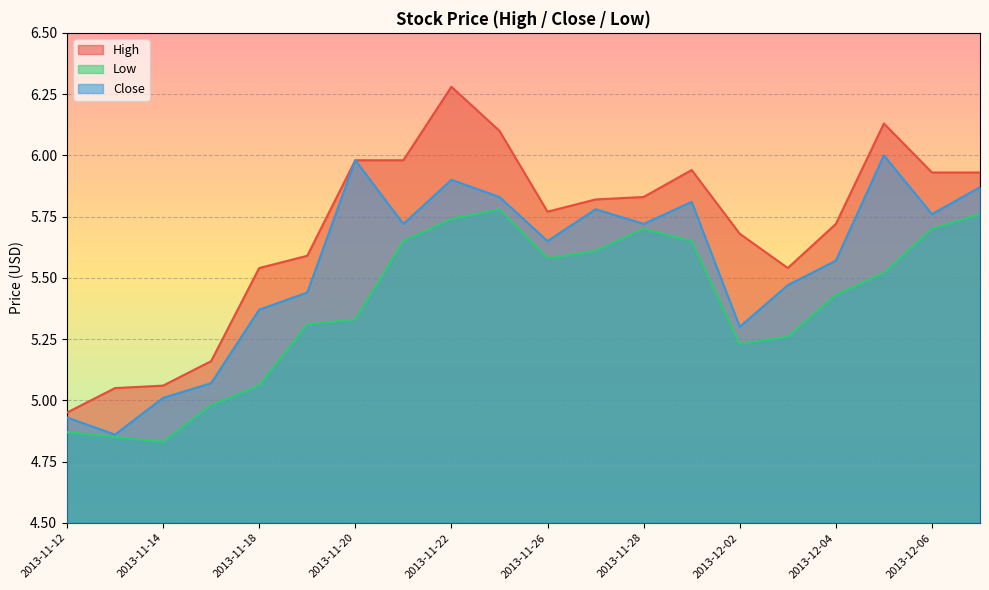

At which label does Low first exceed 5?

2013-11-18